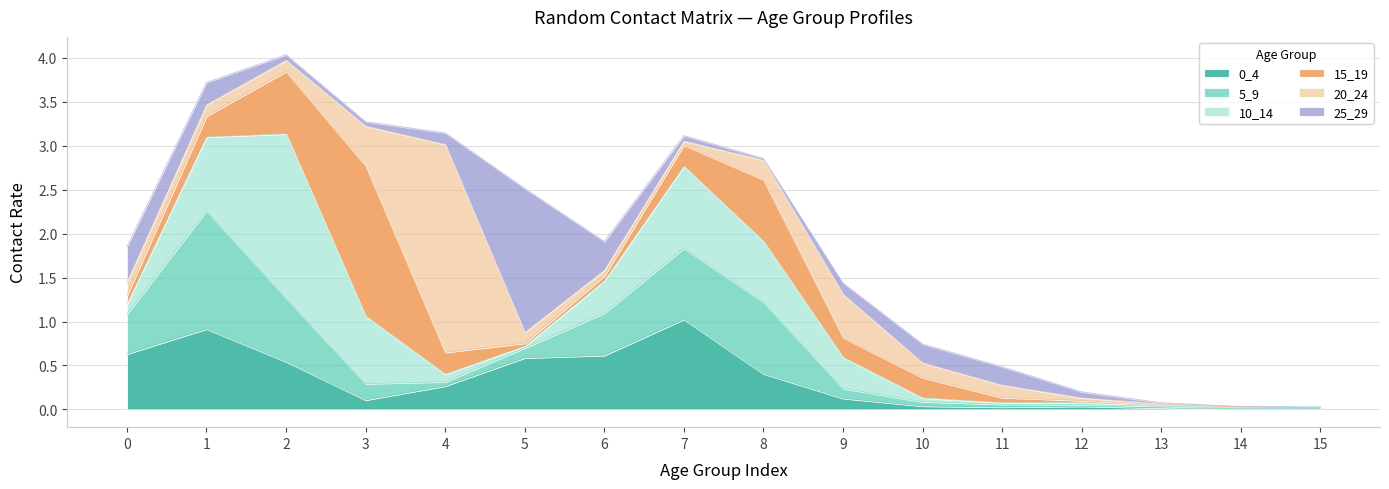

What is the difference between the maximum and minimum values in the 5_9 series?

1.3